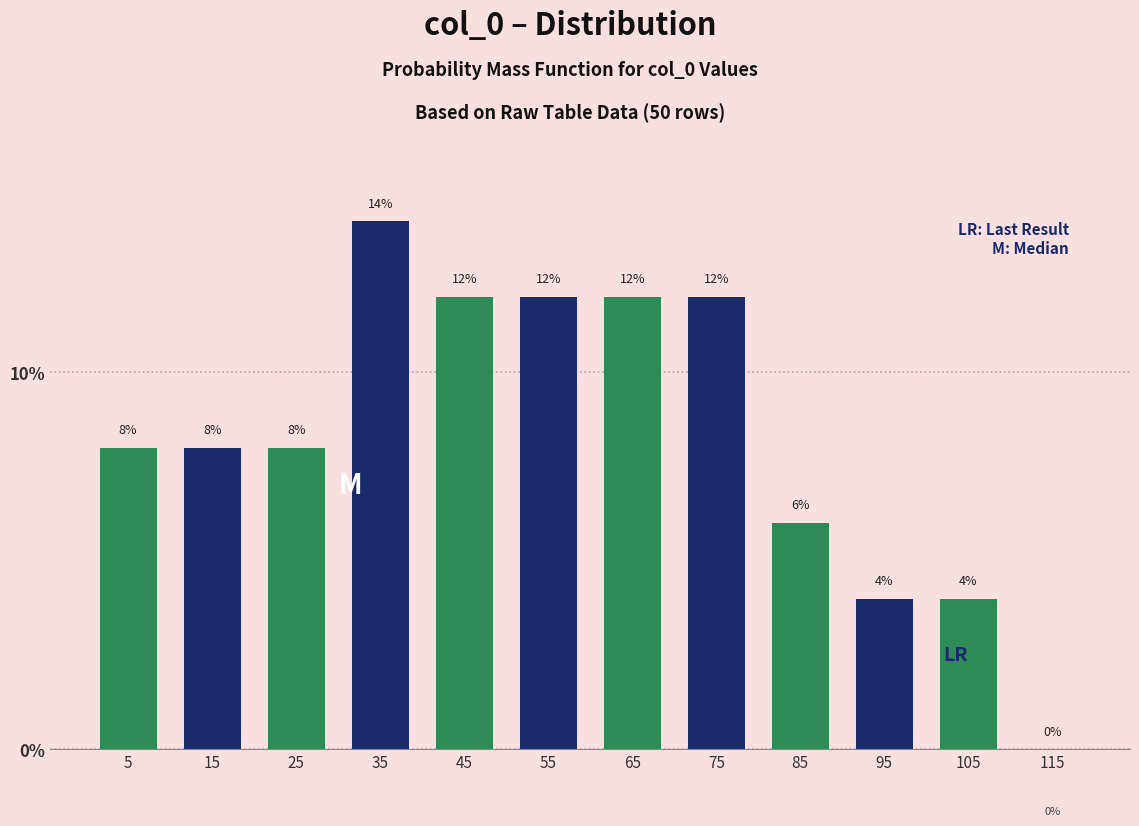

What is the height of the bar covering 100 to 110 on the x-axis?

4